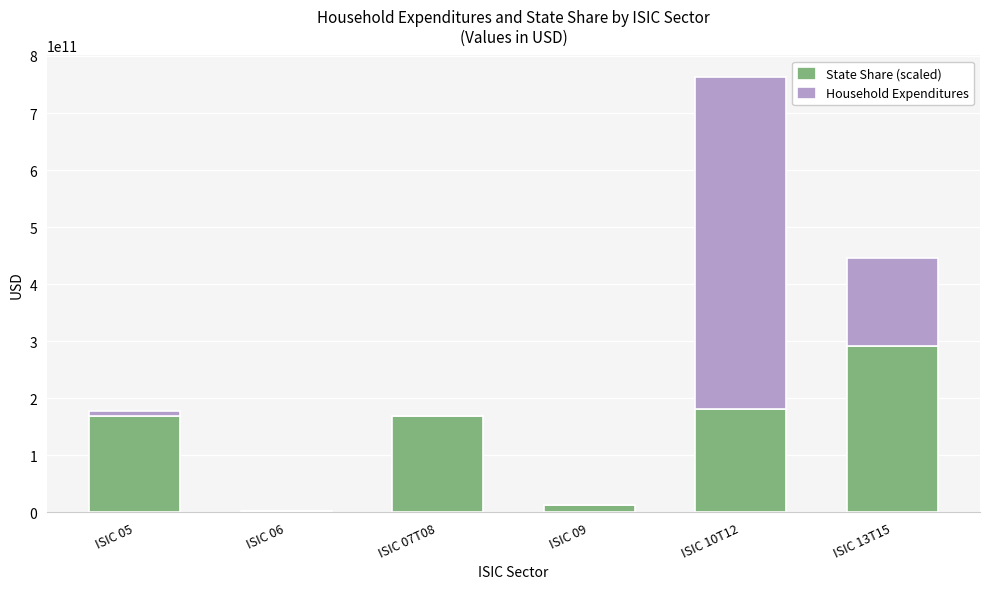

What is the maximum value for State Share (scaled)?

291303326728.9